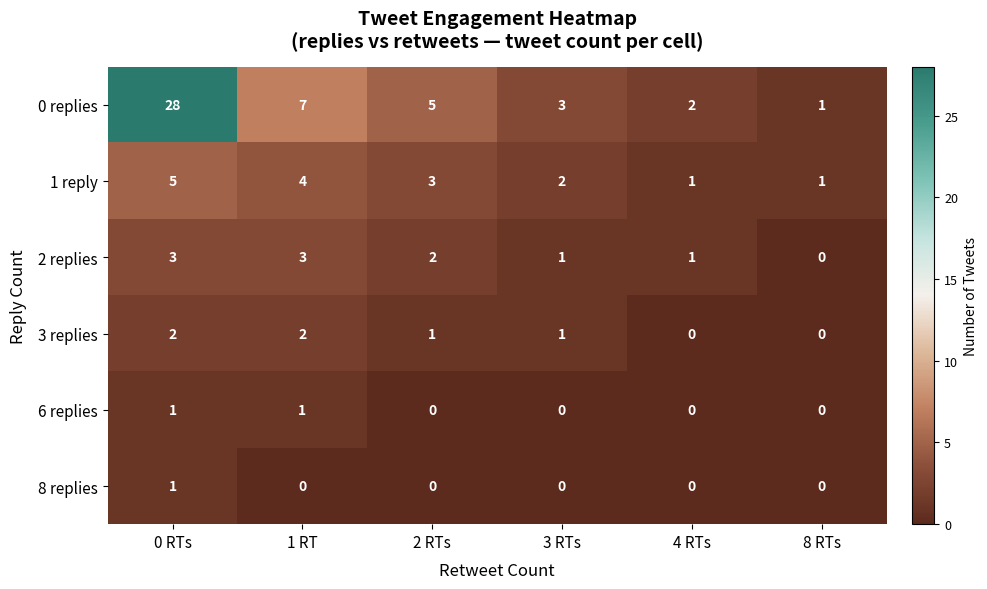

At how many categories does at least one series exceed 23?

1